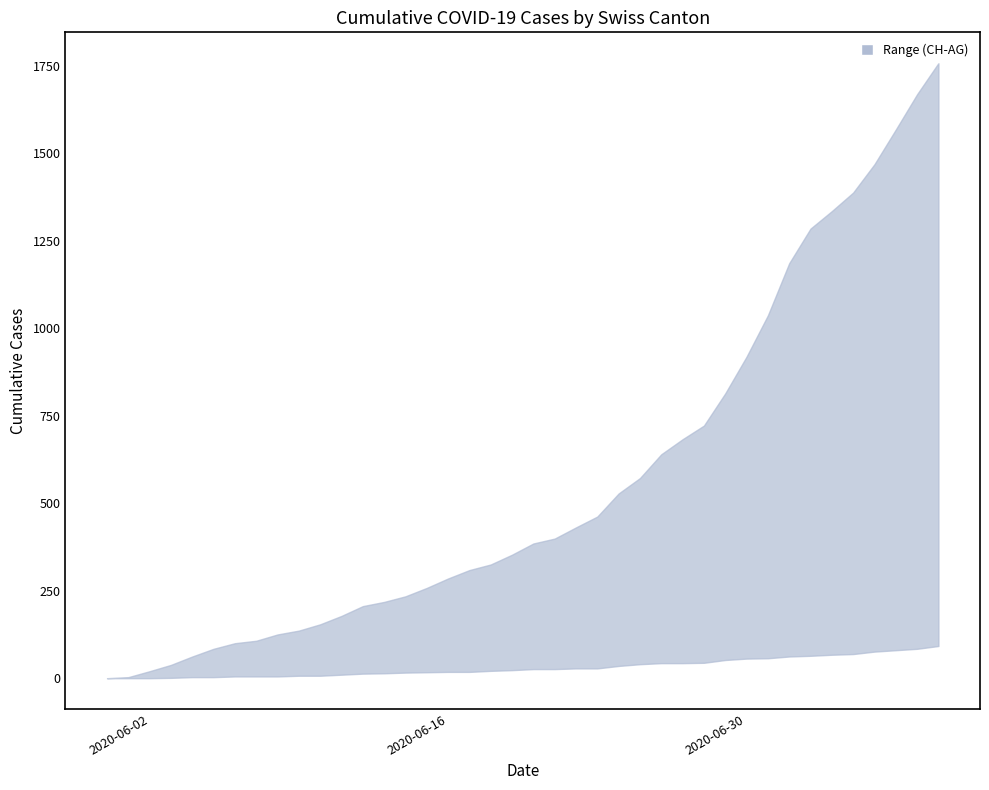

Which series has the largest range (max minus min)?

CH